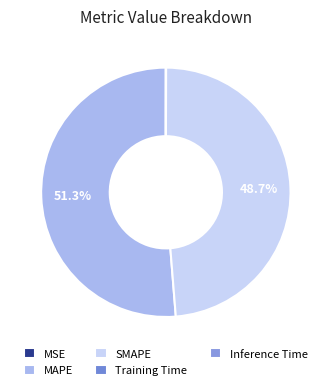

Which slice is the smallest?

MSE